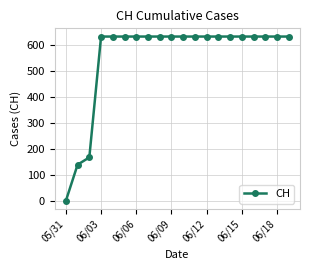

What is the value of the 12th point from the left?

631